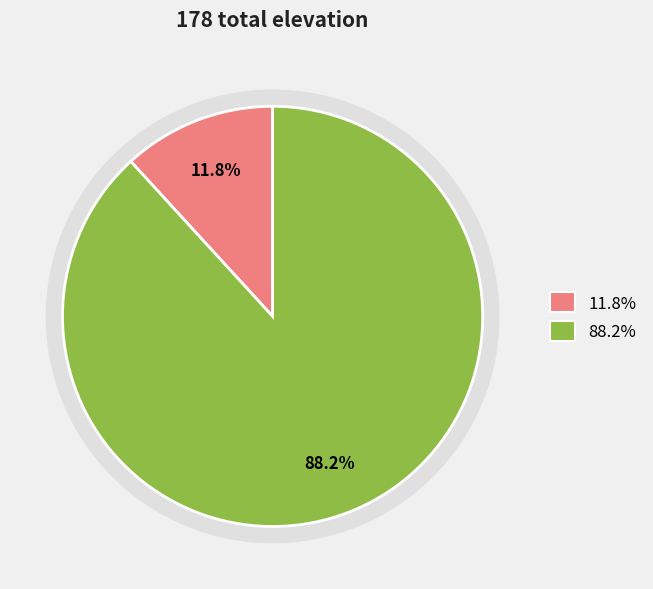

How much of the chart is everything except Site B?

11.8%